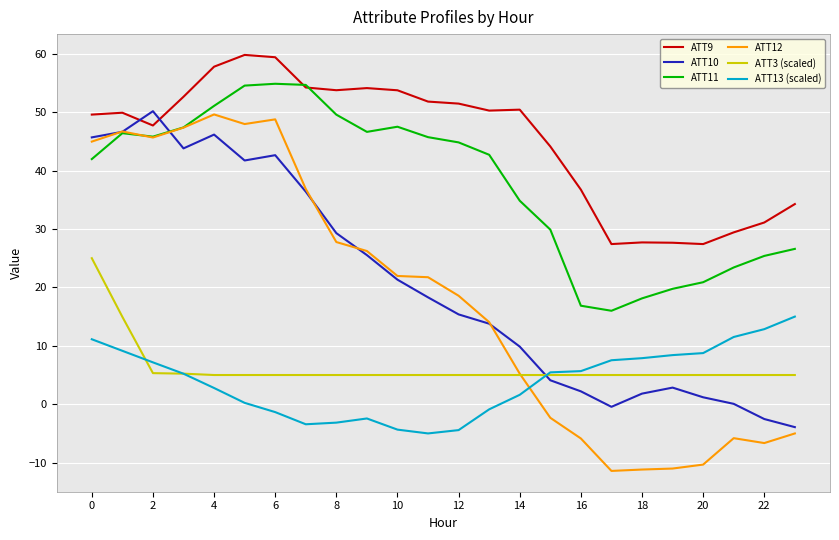

What is the maximum value for ATT3 (scaled)?

25.0